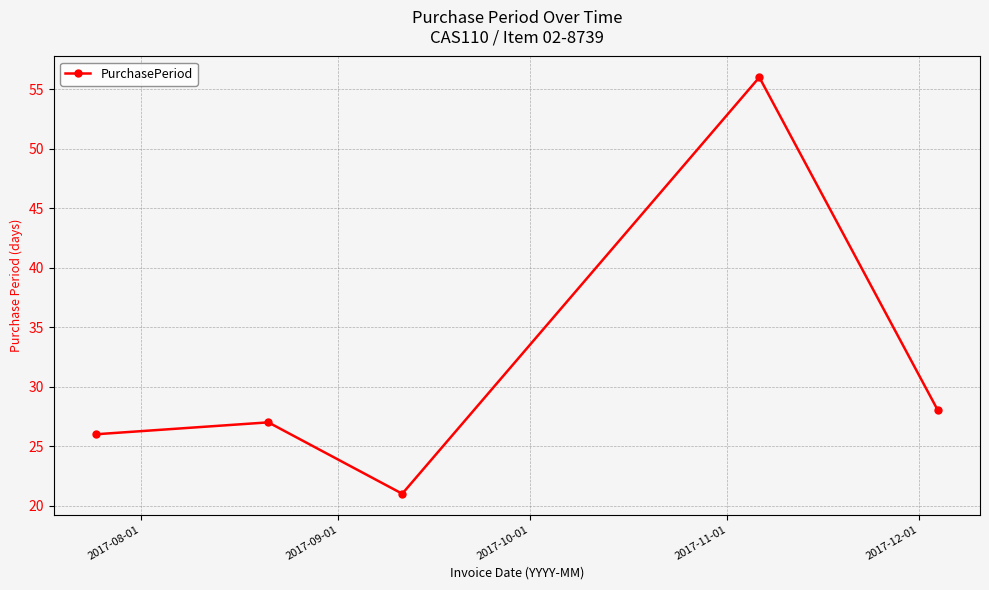

True or false: the data has more than 0 interior local peaks.

True